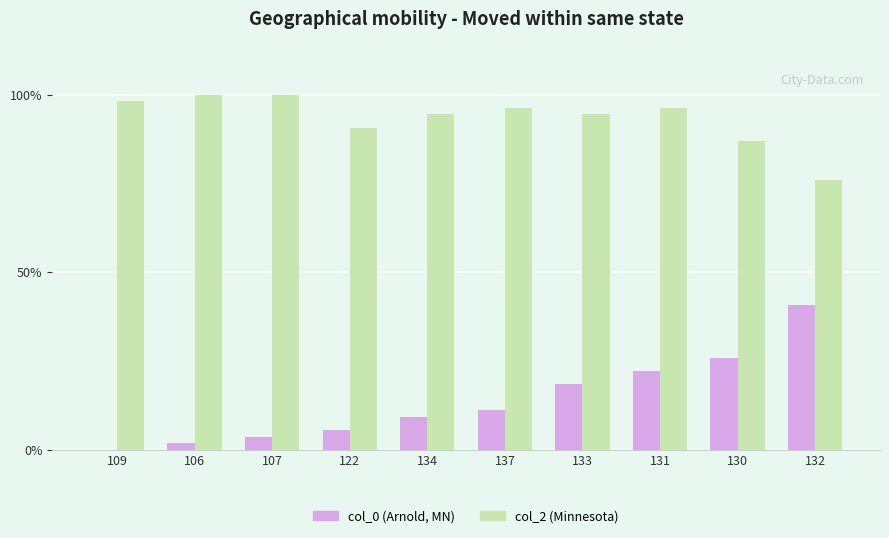

What is the total value across all series at 133?

113.0